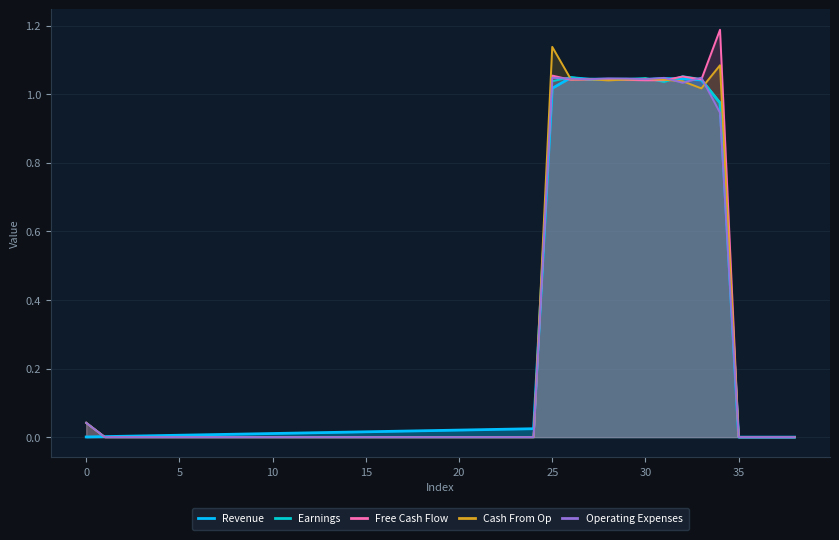

True or false: Free Cash Flow and Earnings cross at least once.

True